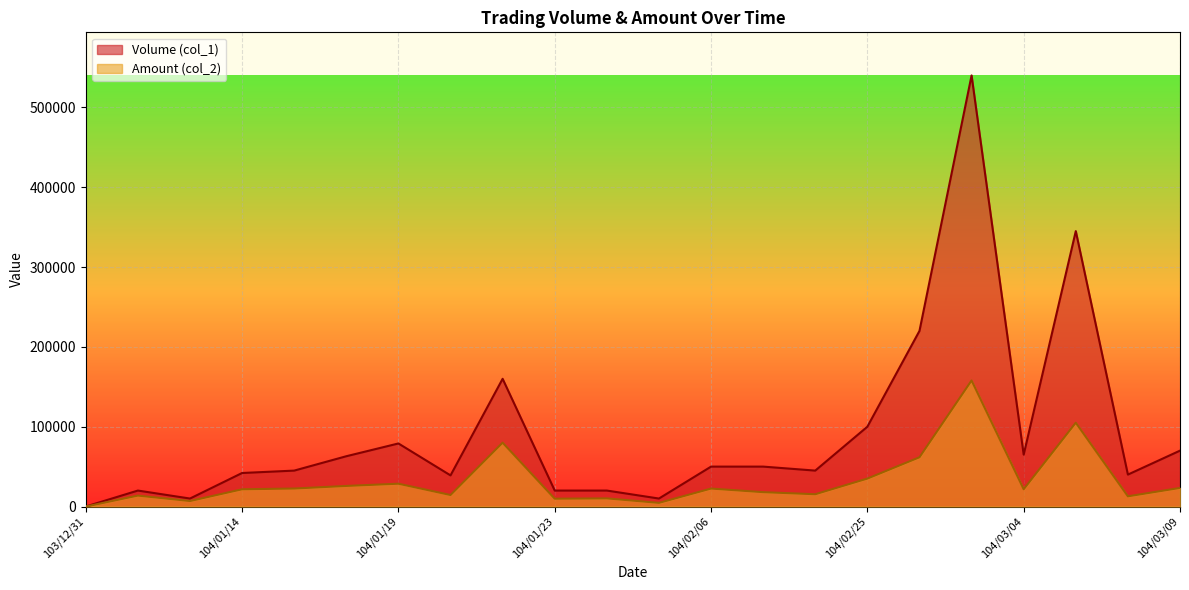

Rank the series by their average value, from highest to lowest.

Volume (col_1), Amount (col_2)